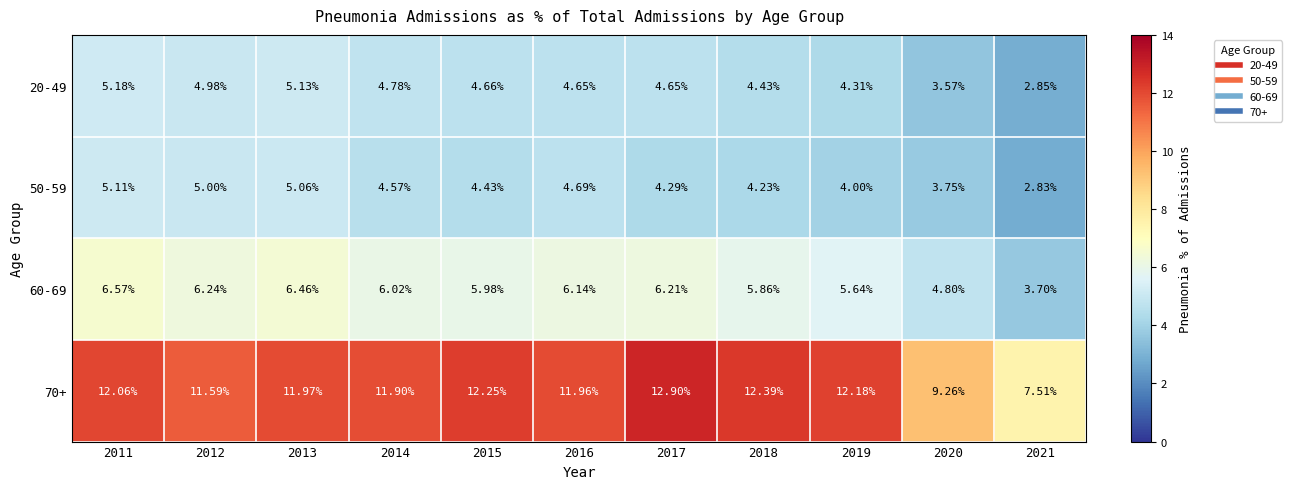

Is the value of 50-59 at 2017 greater than the value of 70+ at 2021?

No